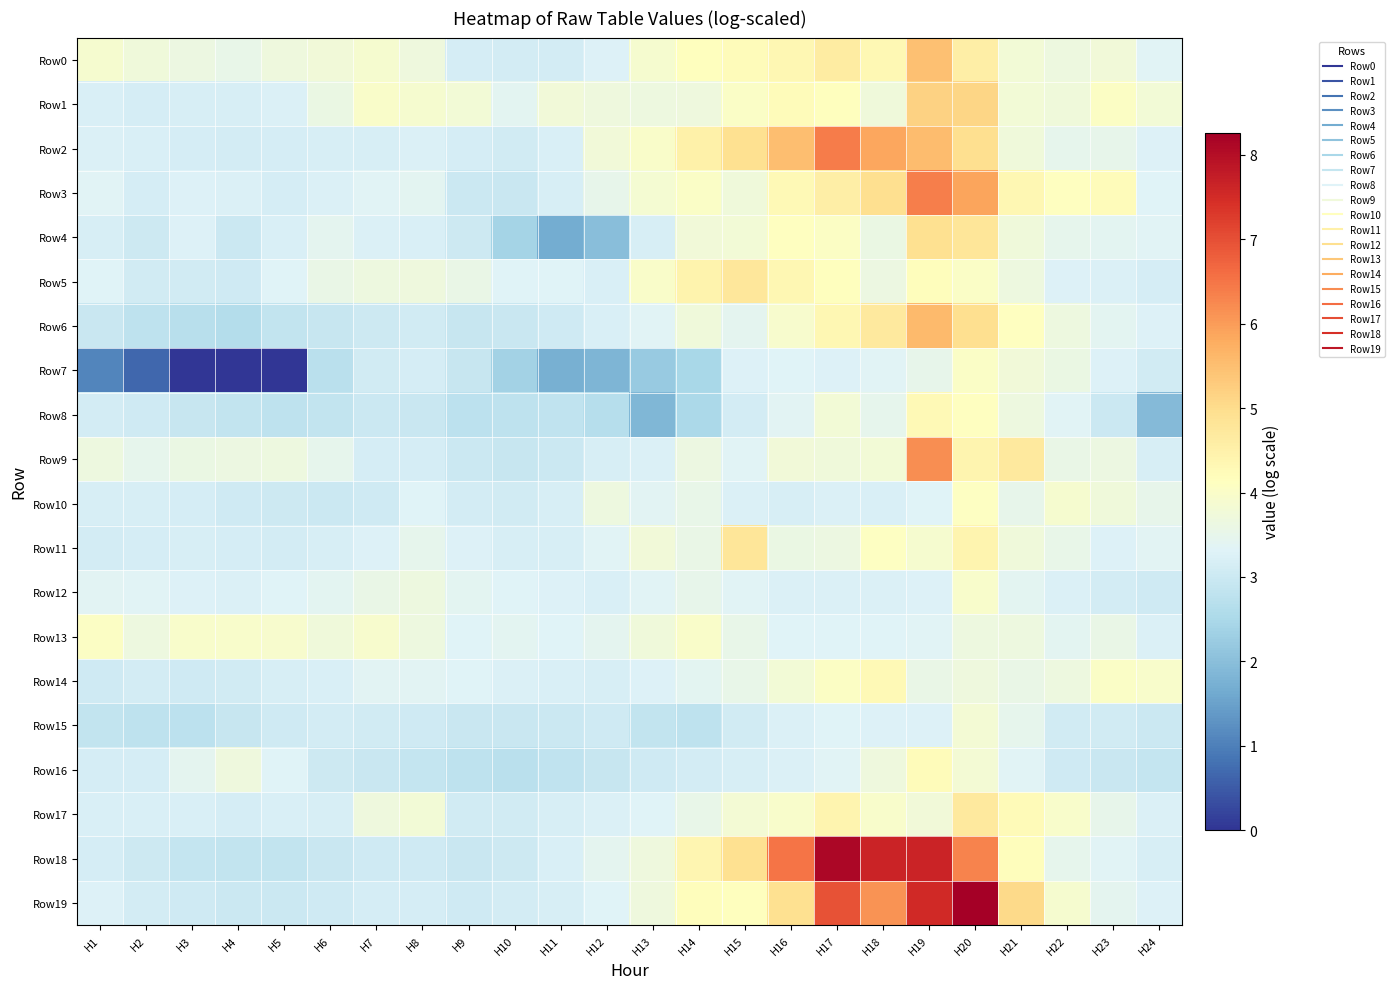

Between H11 and H4, which is larger?

H4